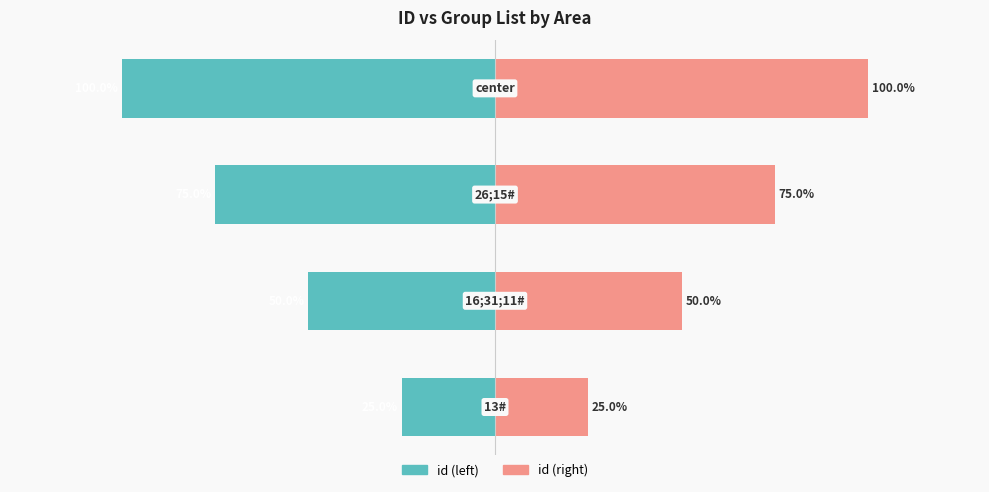

What is the sum of the id (right) values at 1 and 2?

125